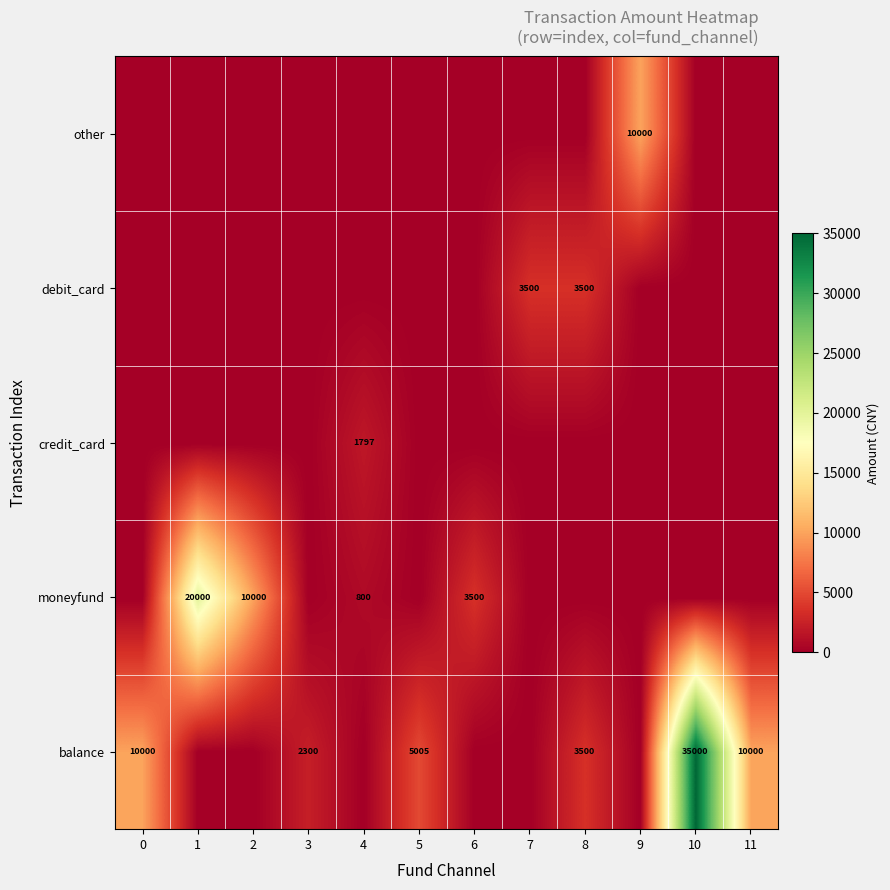

How many data points does each series have?

12